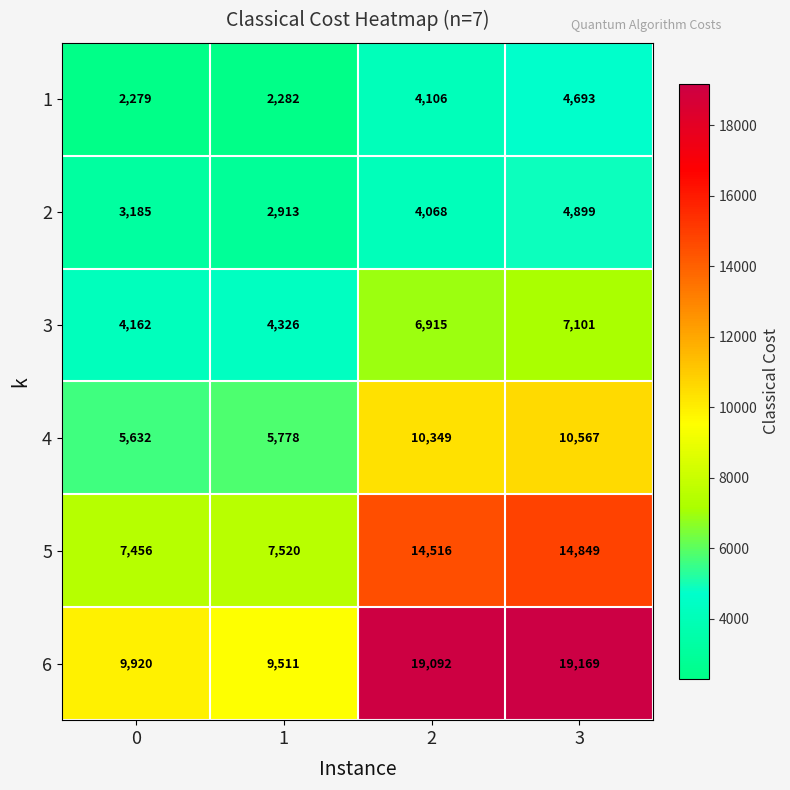

What is the approximate value of 3 at 1?

4326